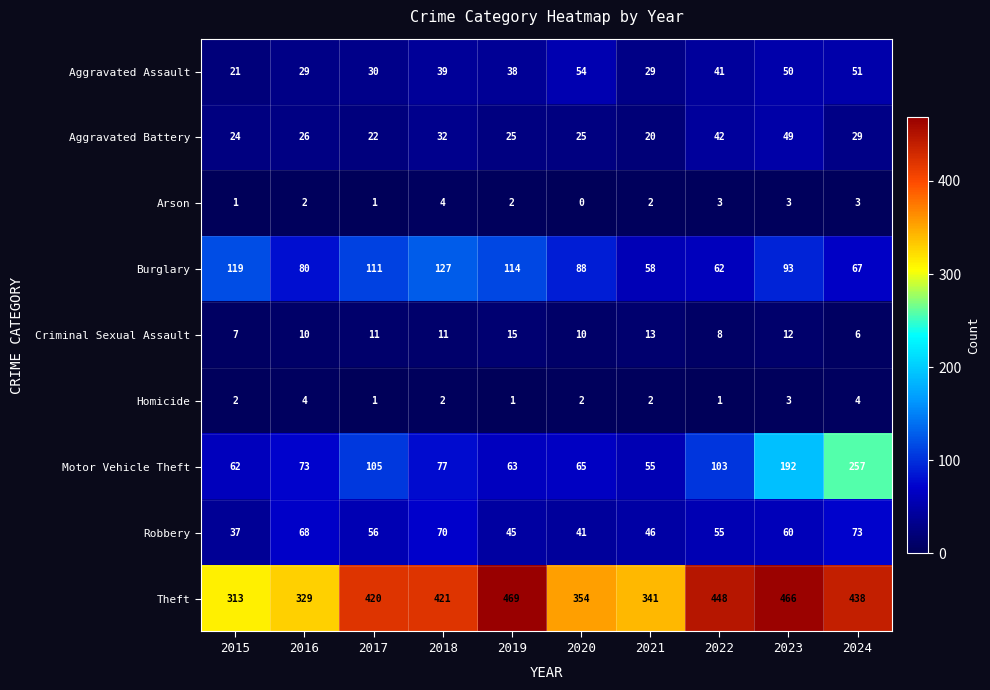

Rank the series at 2016 from lowest to highest value.

Arson, Homicide, Criminal Sexual Assault, Aggravated Battery, Aggravated Assault, Robbery, Motor Vehicle Theft, Burglary, Theft